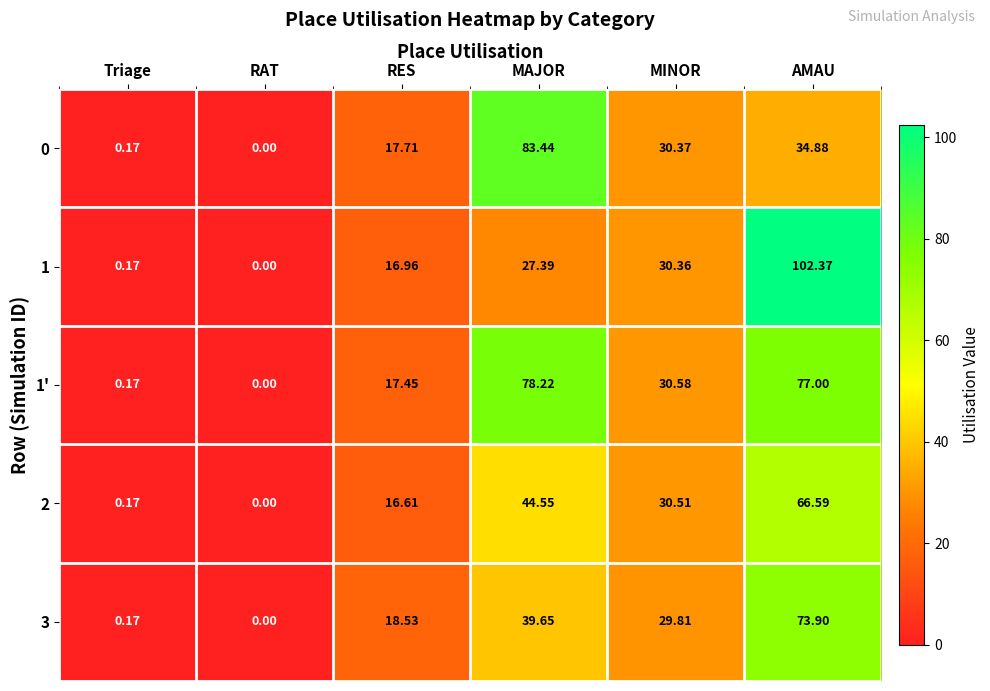

Rank the series at MINOR from lowest to highest value.

3, 1, 0, 2, 1'